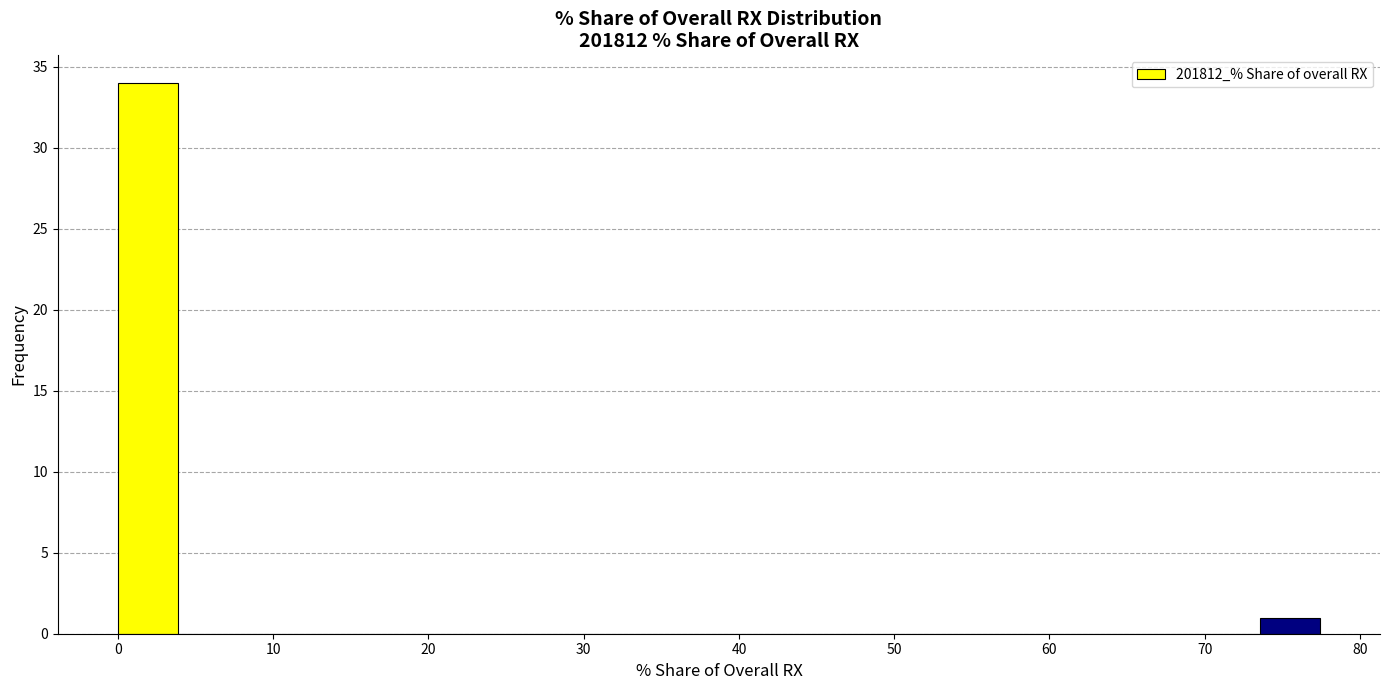

Read against the x-axis, roughly where is the centre of the tallest bar?

2